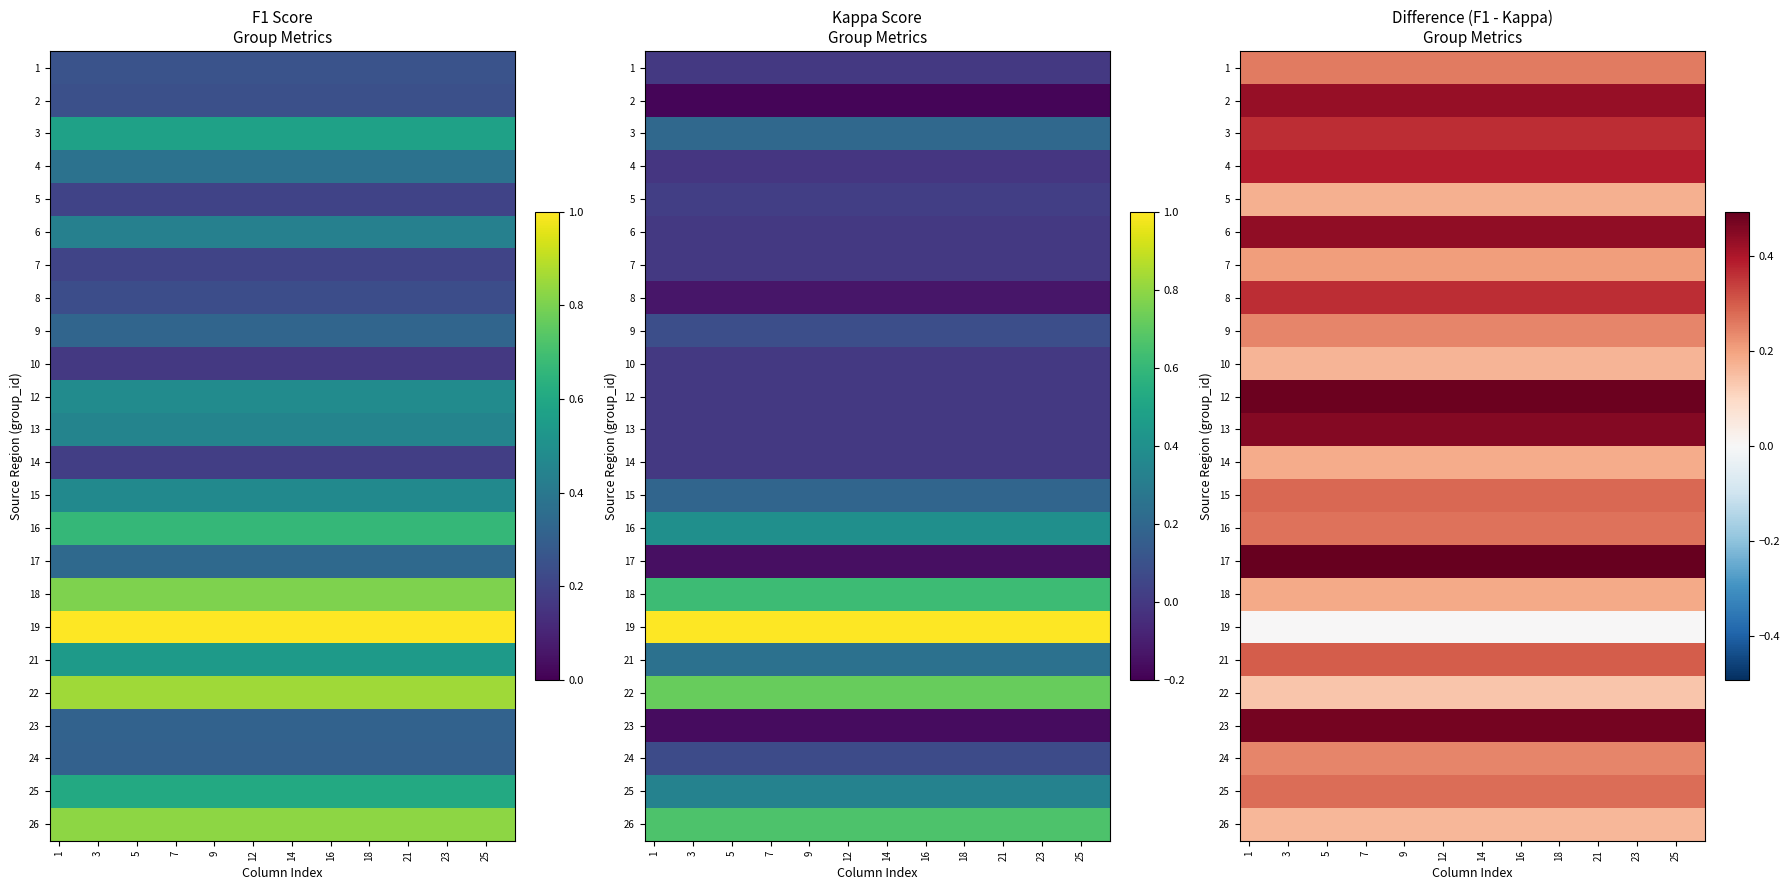

At which category is the sum across all series the highest?

1